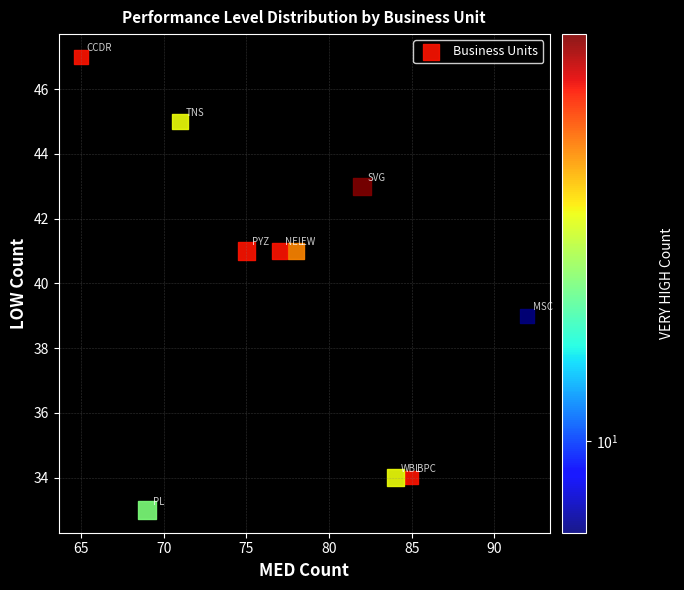

What is the average X value?

78